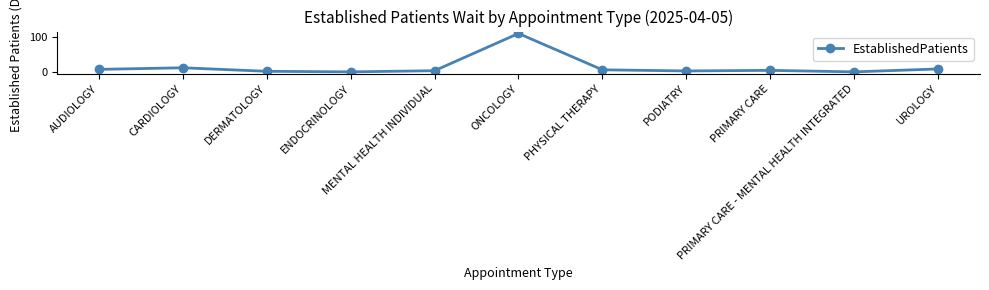

How many interior local valleys (lower than both neighbors) does the data have?

3